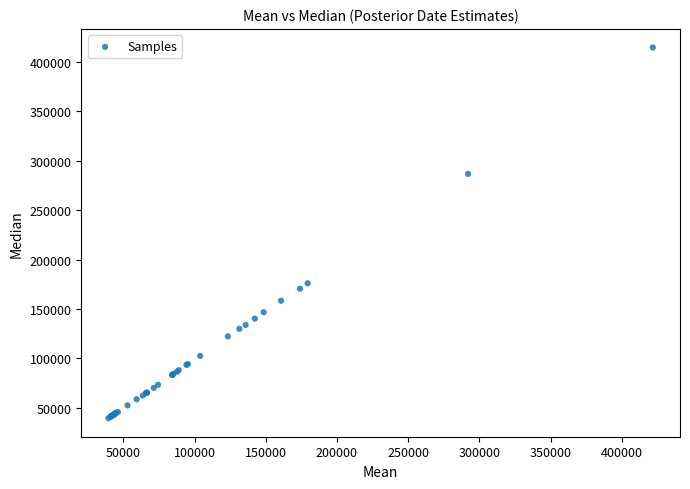

What Y value in the scatter plot is closest to 227172?

176080.0